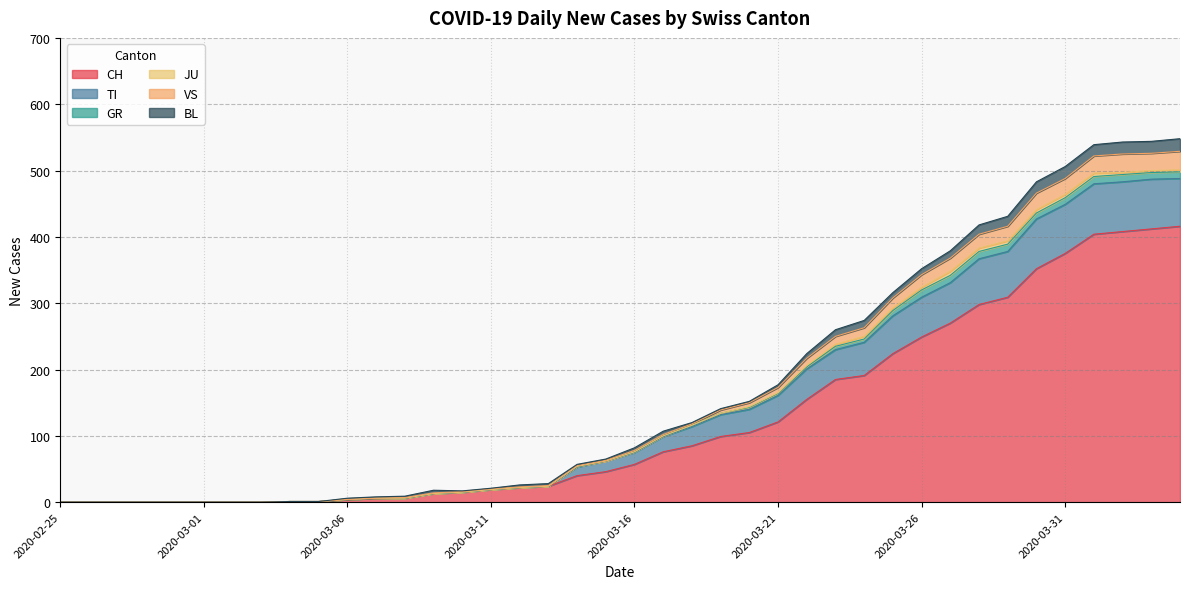

What is the highest value of the CH series?

416